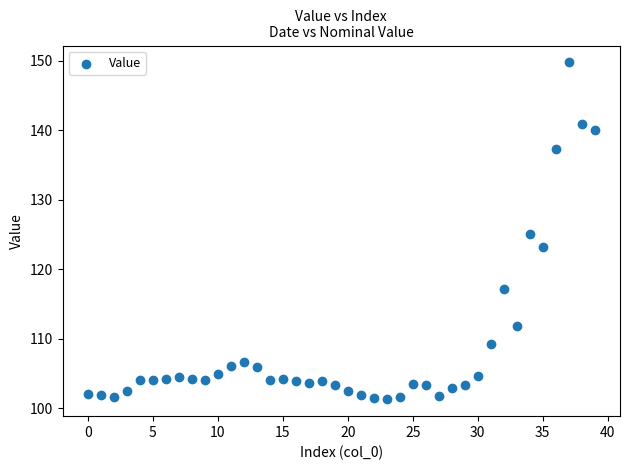

What is the range of Y values (max minus min)?

48.5